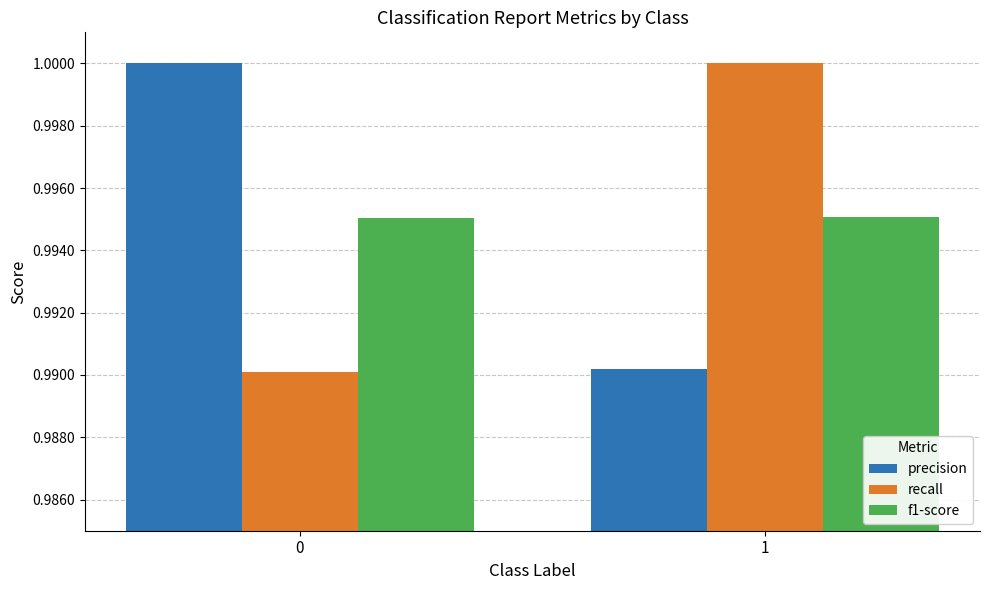

The value of f1-score at 1 is 1.8. True or false?

False